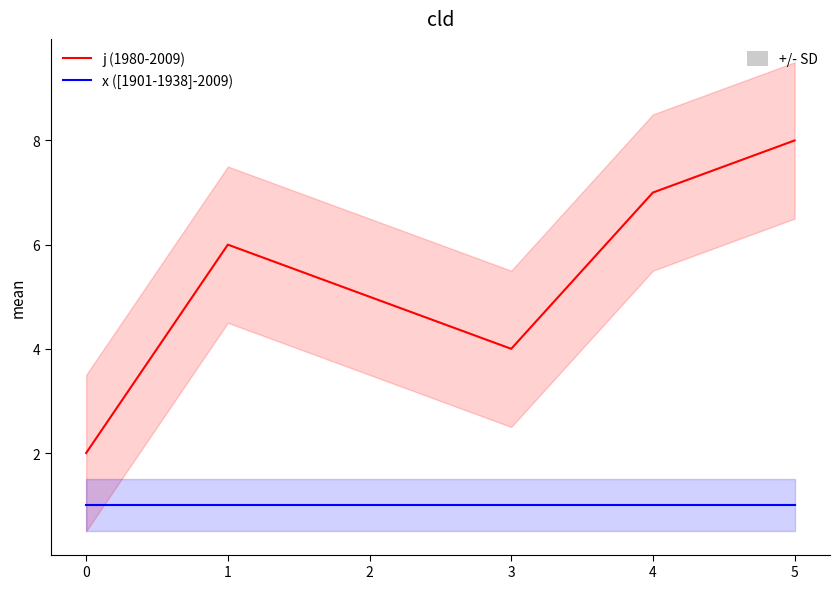

Between 5 and 1, which is larger?

5